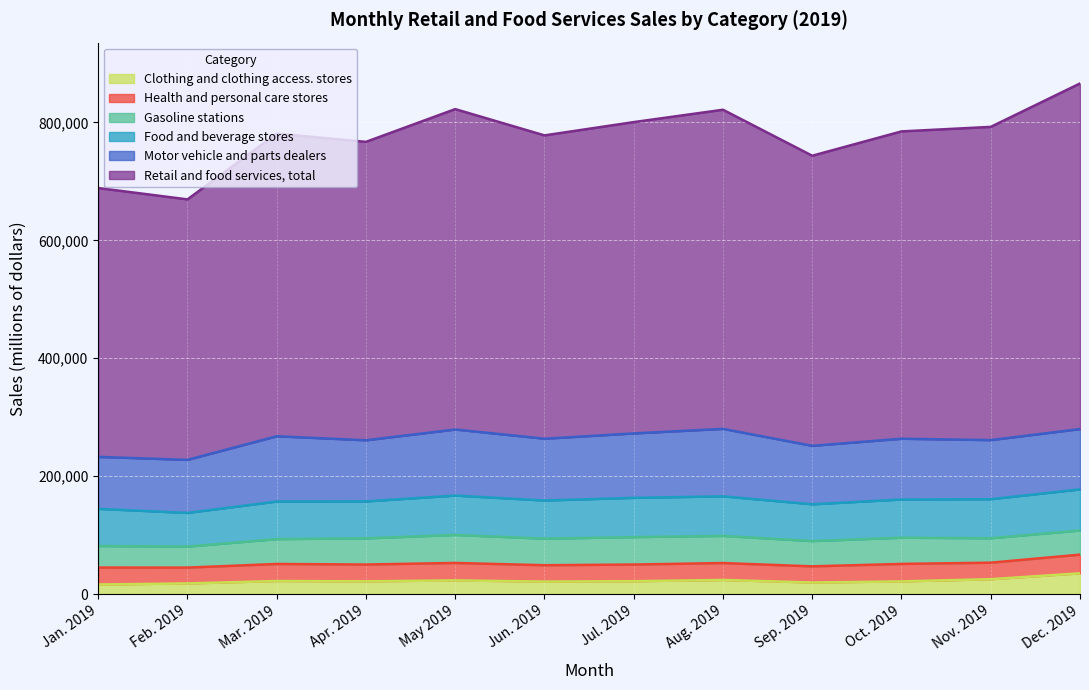

How many interior local peaks does the Motor vehicle and parts dealers series have?

4